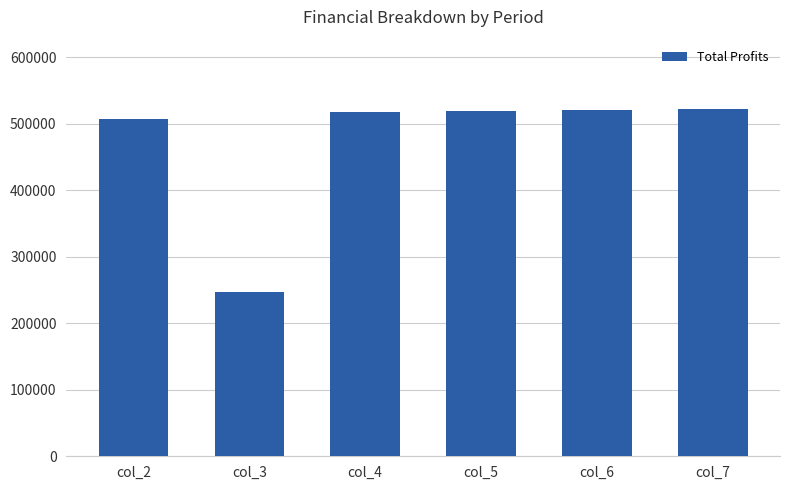

What is the value of the 3rd bar from the left?

517524.9